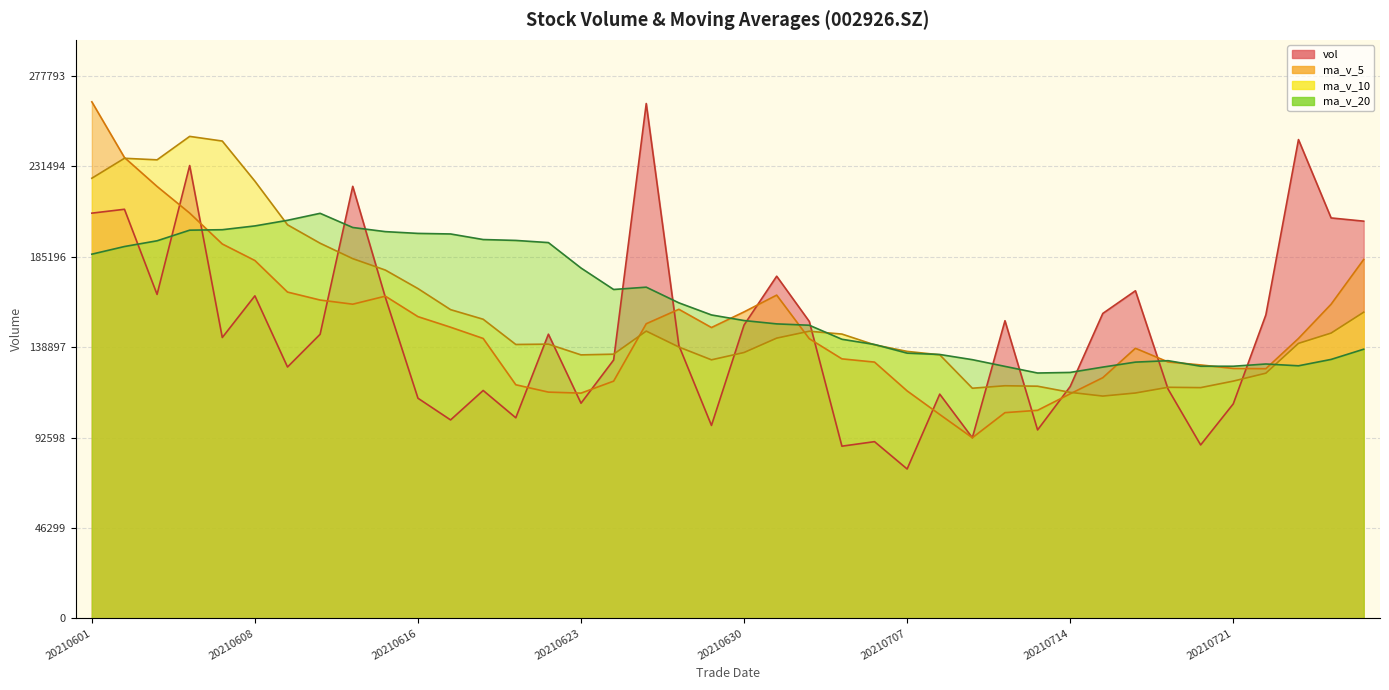

How many times do ma_v_5 and vol cross each other?

17